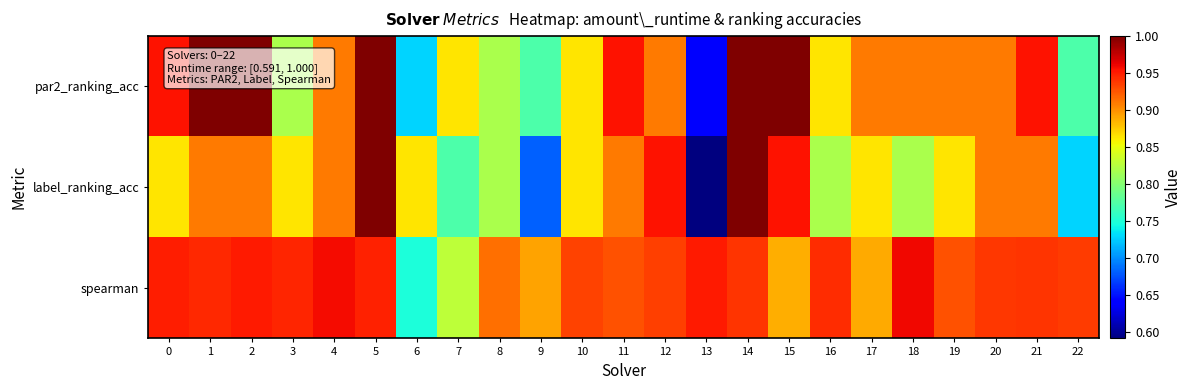

At 13, list the series in order from largest to smallest.

spearman, par2_ranking_acc, label_ranking_acc